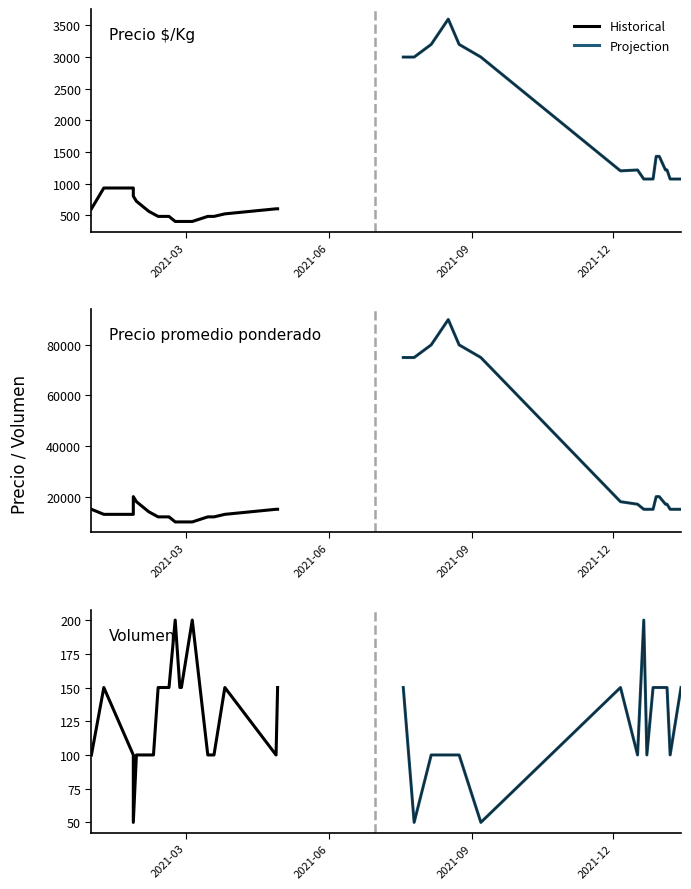

At which label does Precio promedio ponderado reach its peak?

2021-08-17